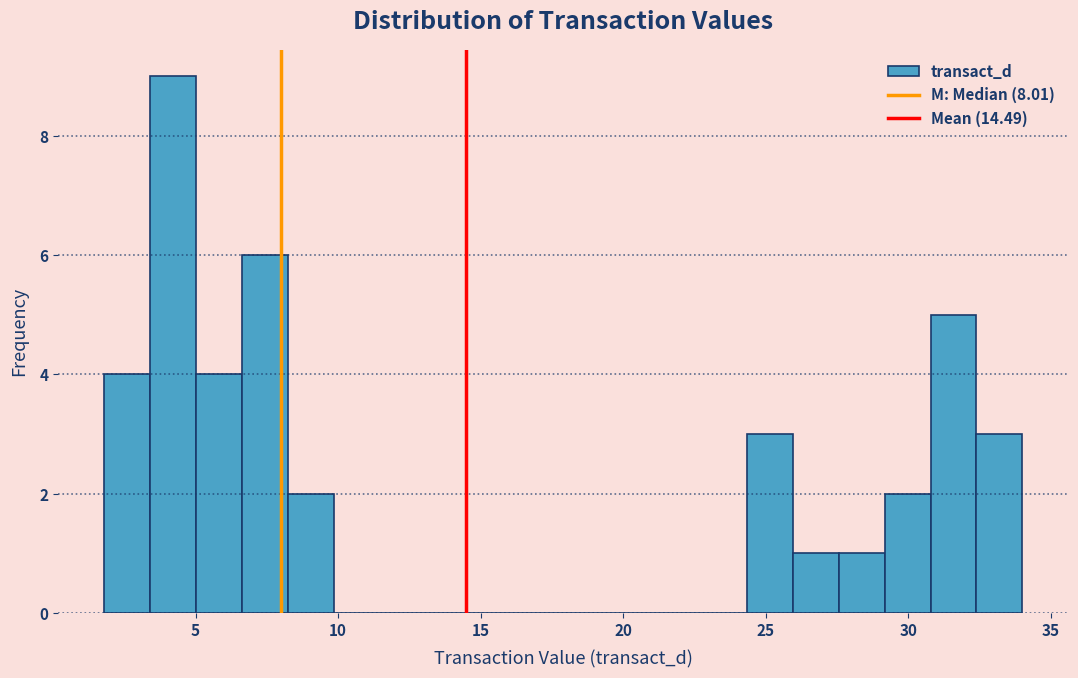

Read against the x-axis, roughly where is the centre of the tallest bar?

4.0